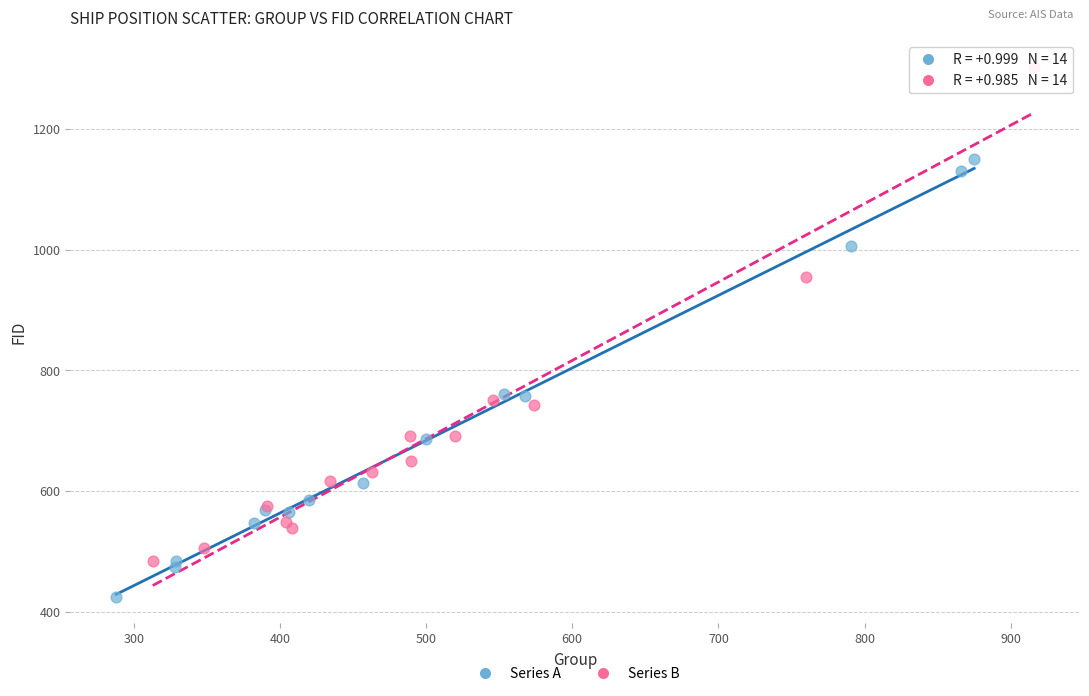

Which series has the largest Y range (max minus min)?

Series B